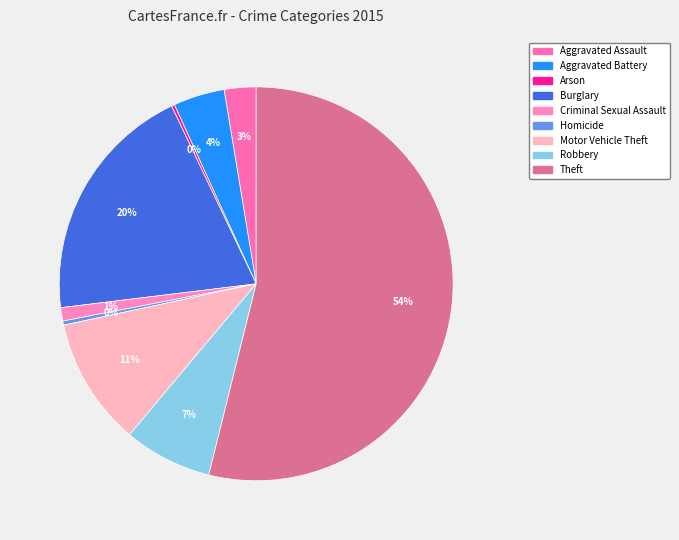

The Aggravated Assault slice represents 1% of the pie. True or false?

False